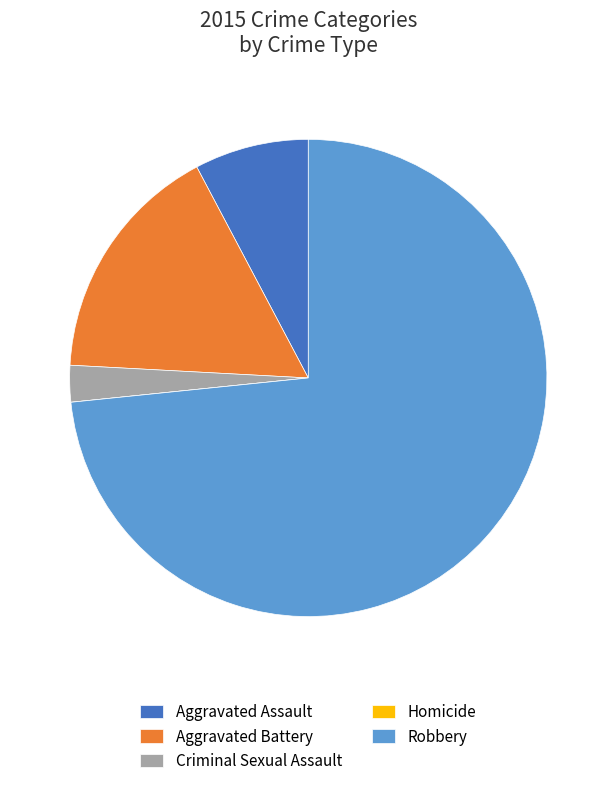

Which slice represents more than half of the pie?

Robbery